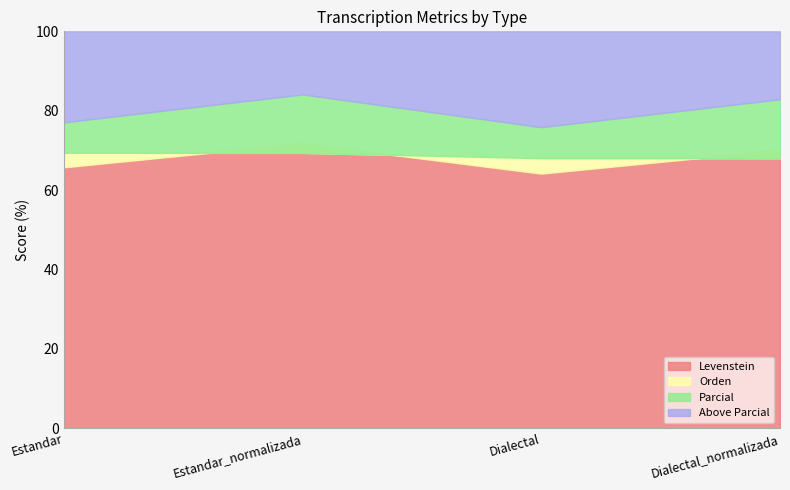

True or false: Orden has a value of 23.8 at Dialectal_normalizada.

False